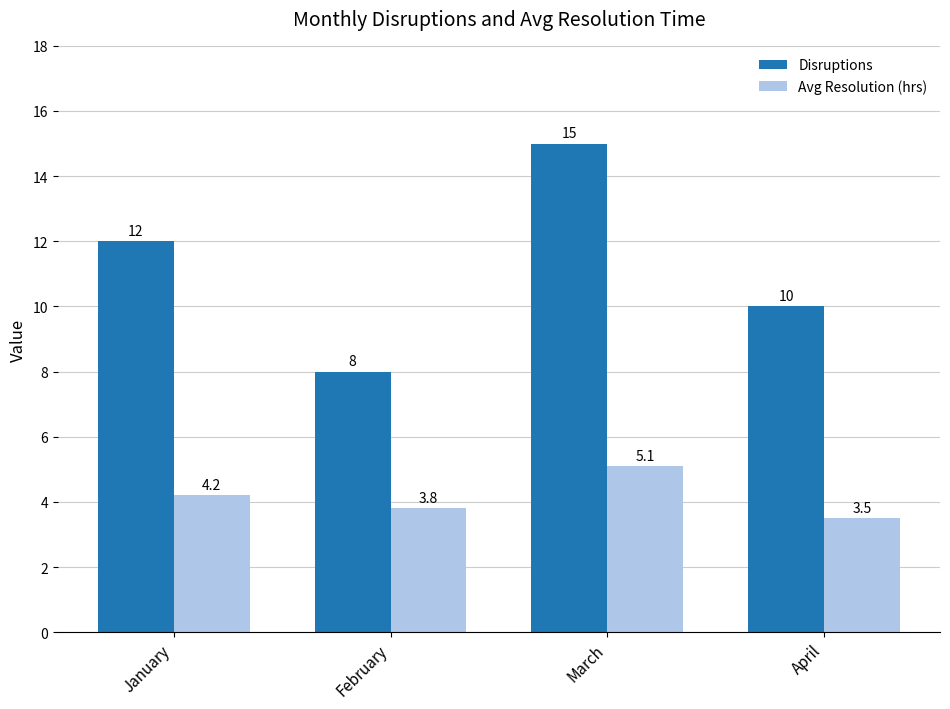

True or false: Disruptions has a value of 13.1 at April.

False